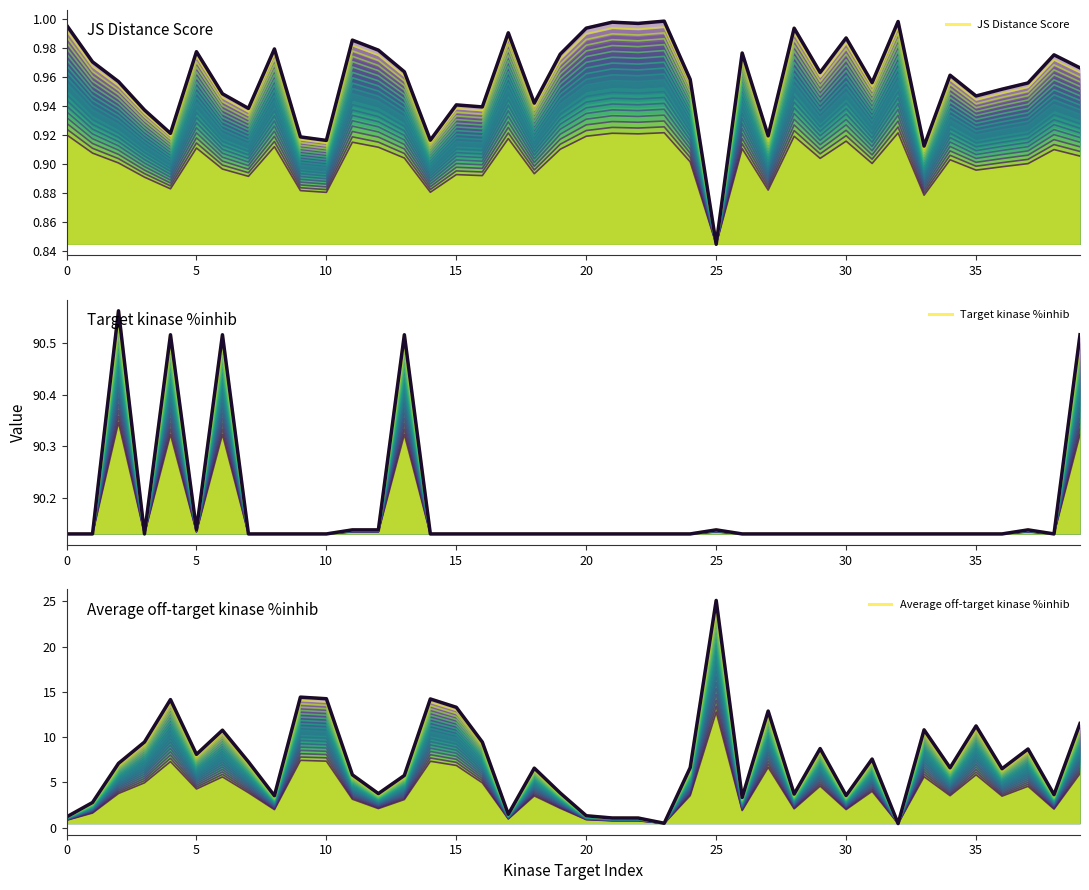

How many lines are shown in the chart?

3